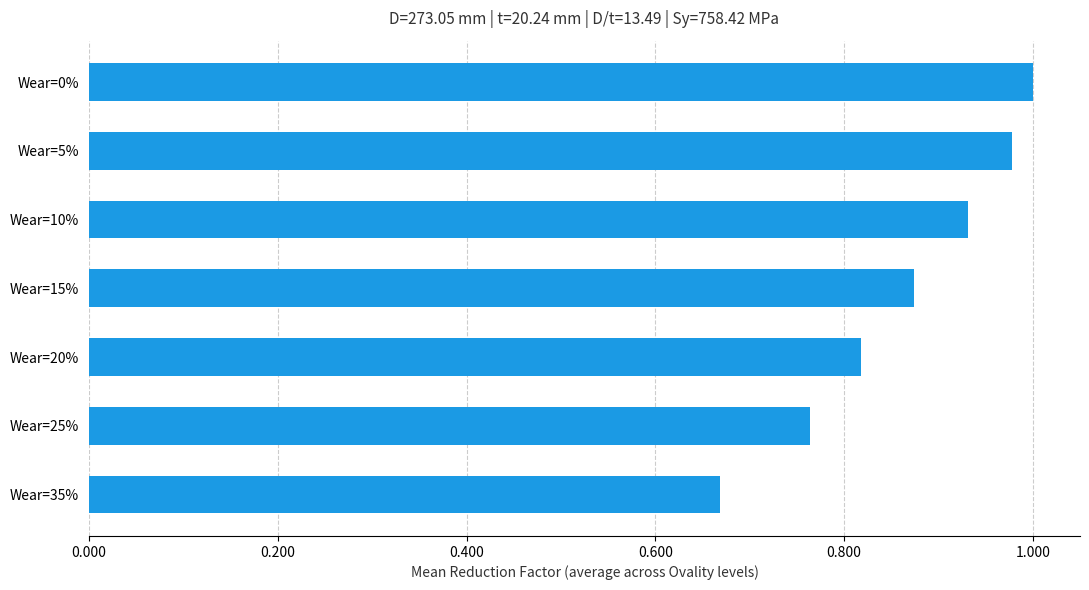

What is the change in value from Wear=15% to Wear=5%?

+0.1